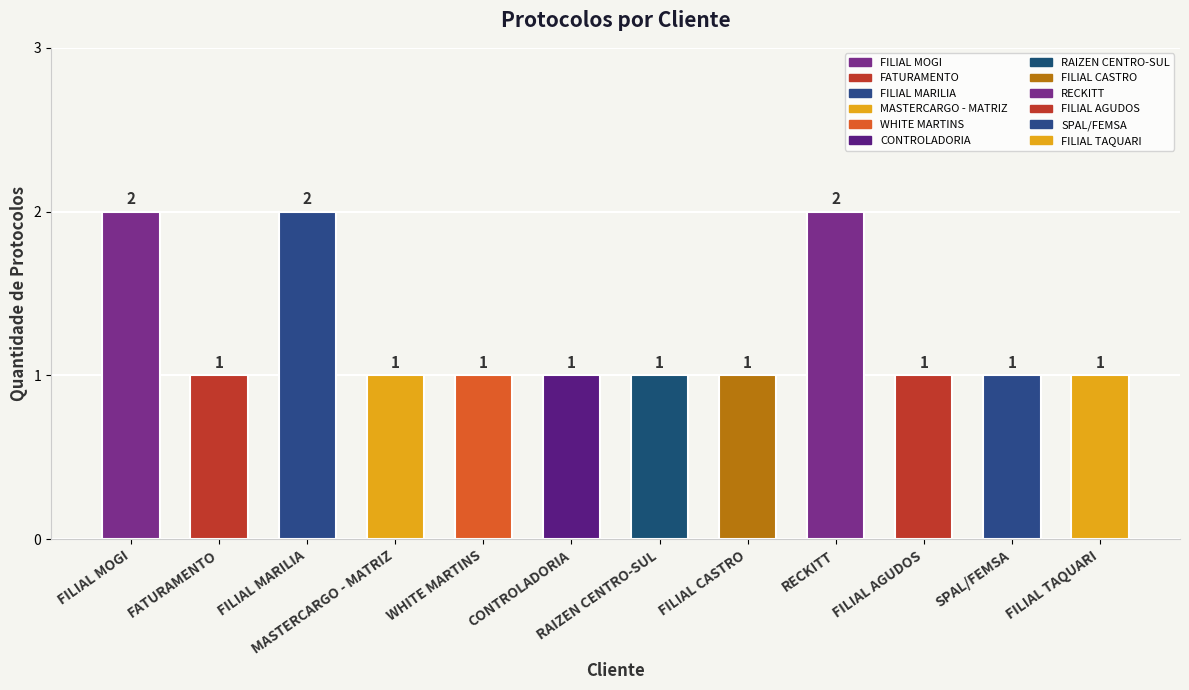

The value at CONTROLADORIA is 1. True or false?

True